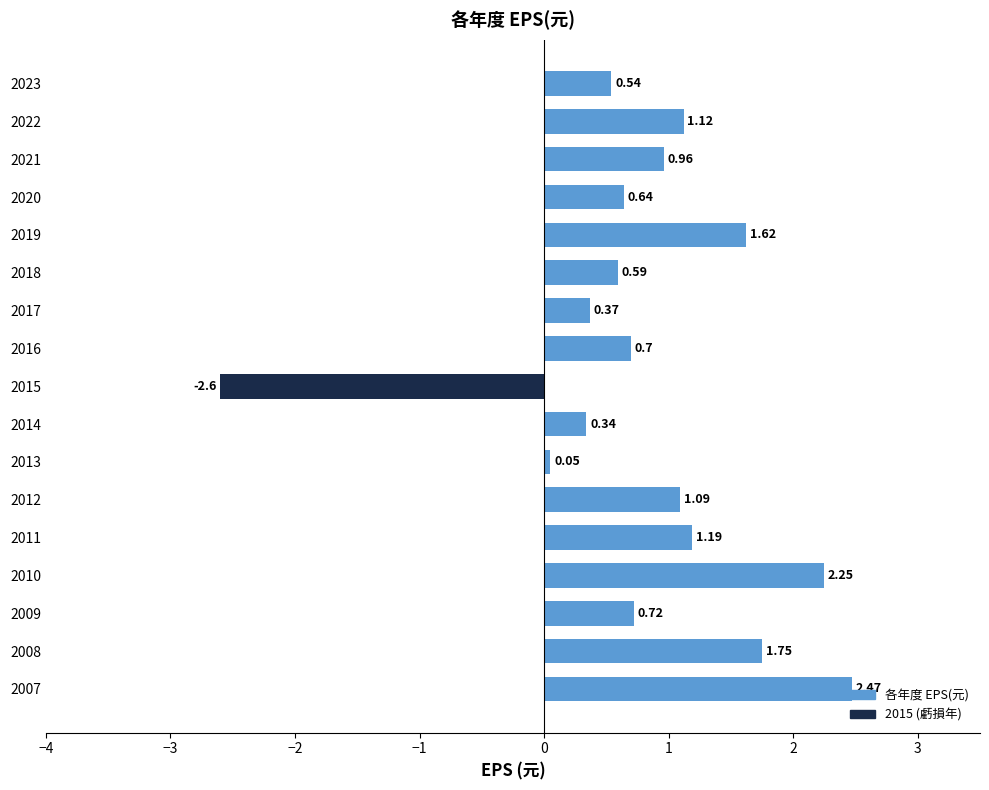

Where is the data nearest to the value 0?

2013